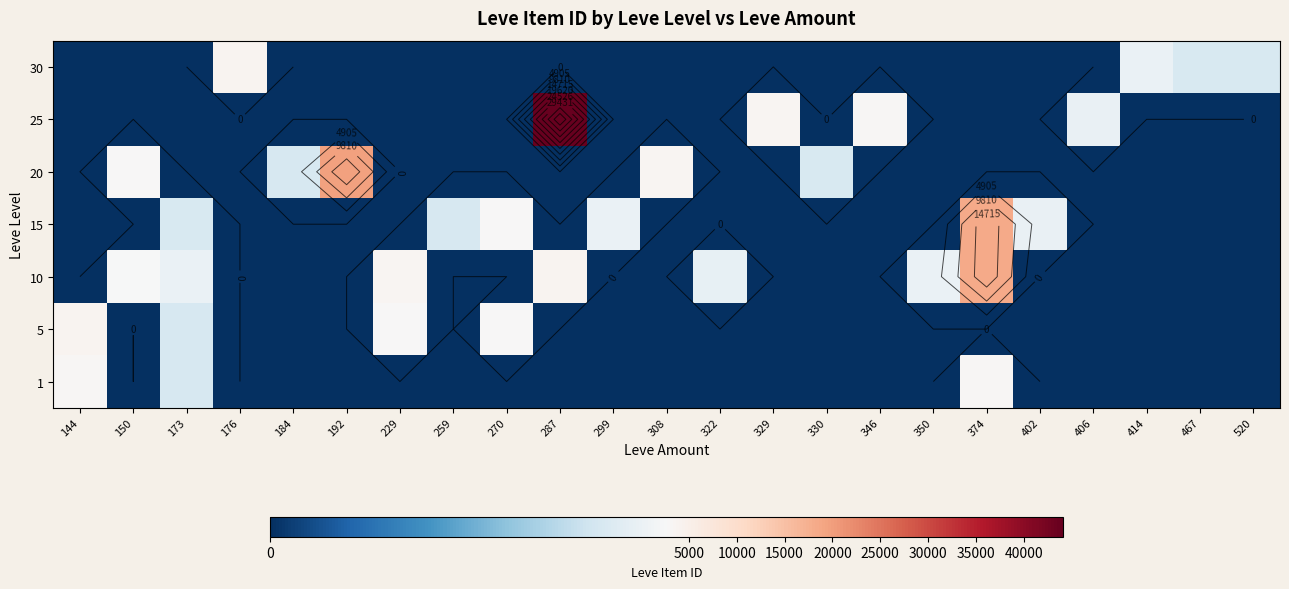

What is the total value across all series at 330?

2241